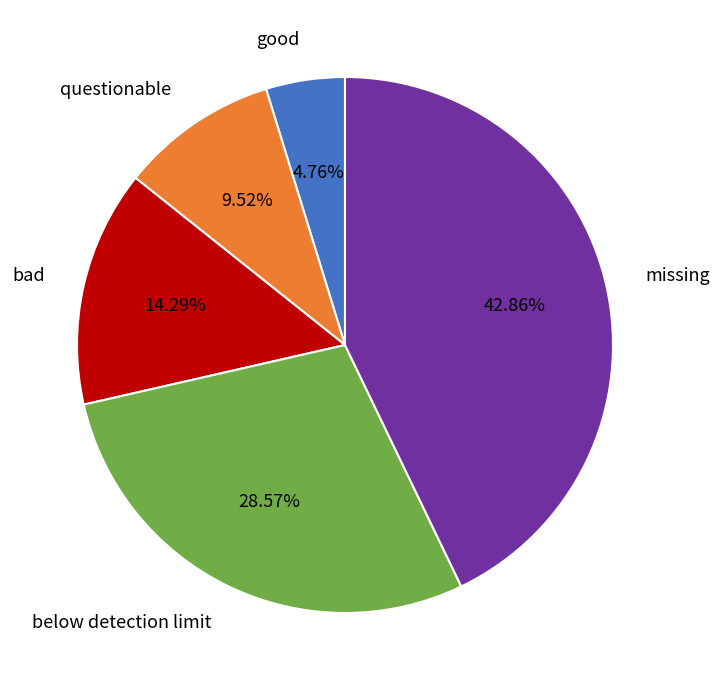

Is questionable the majority of the pie?

No